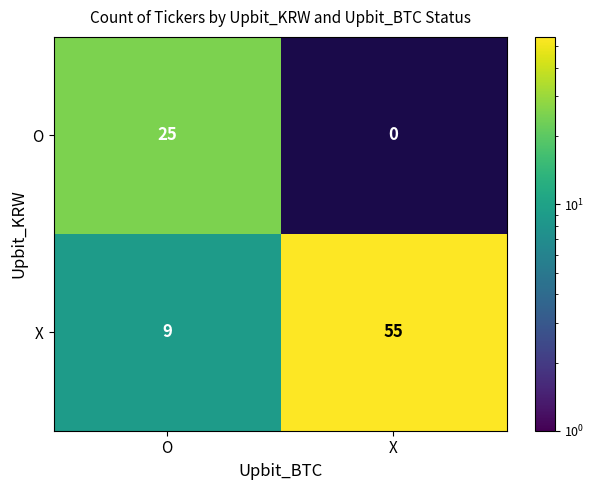

Is it true that X equals 5.8 at O?

False